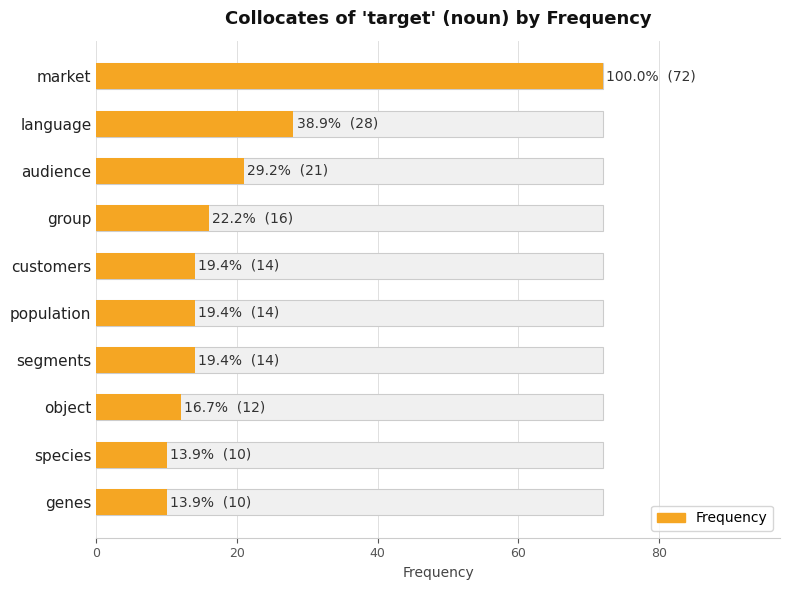

How many distinct data groups are displayed?

1